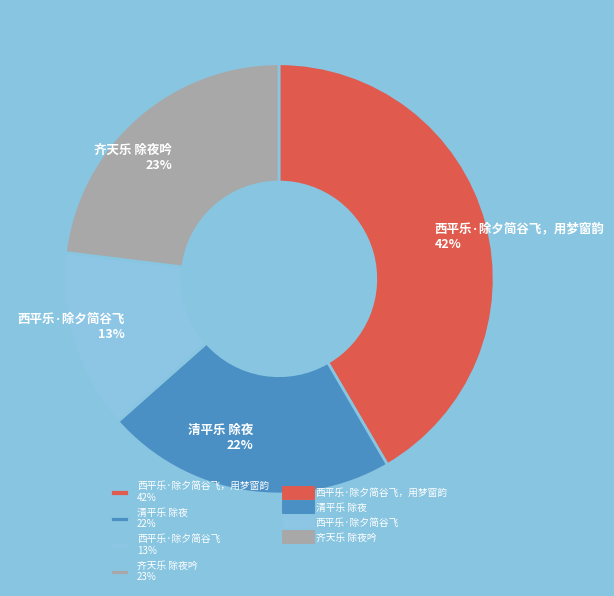

To the nearest percent, what is the average slice percentage?

25%